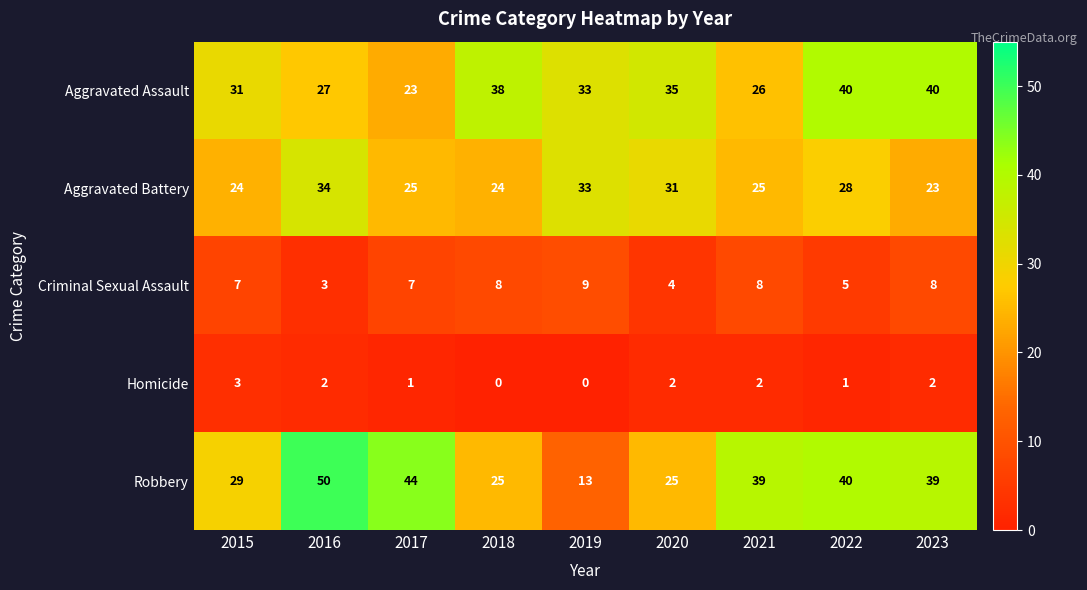

The value of Aggravated Assault at 2022 is 40. True or false?

True